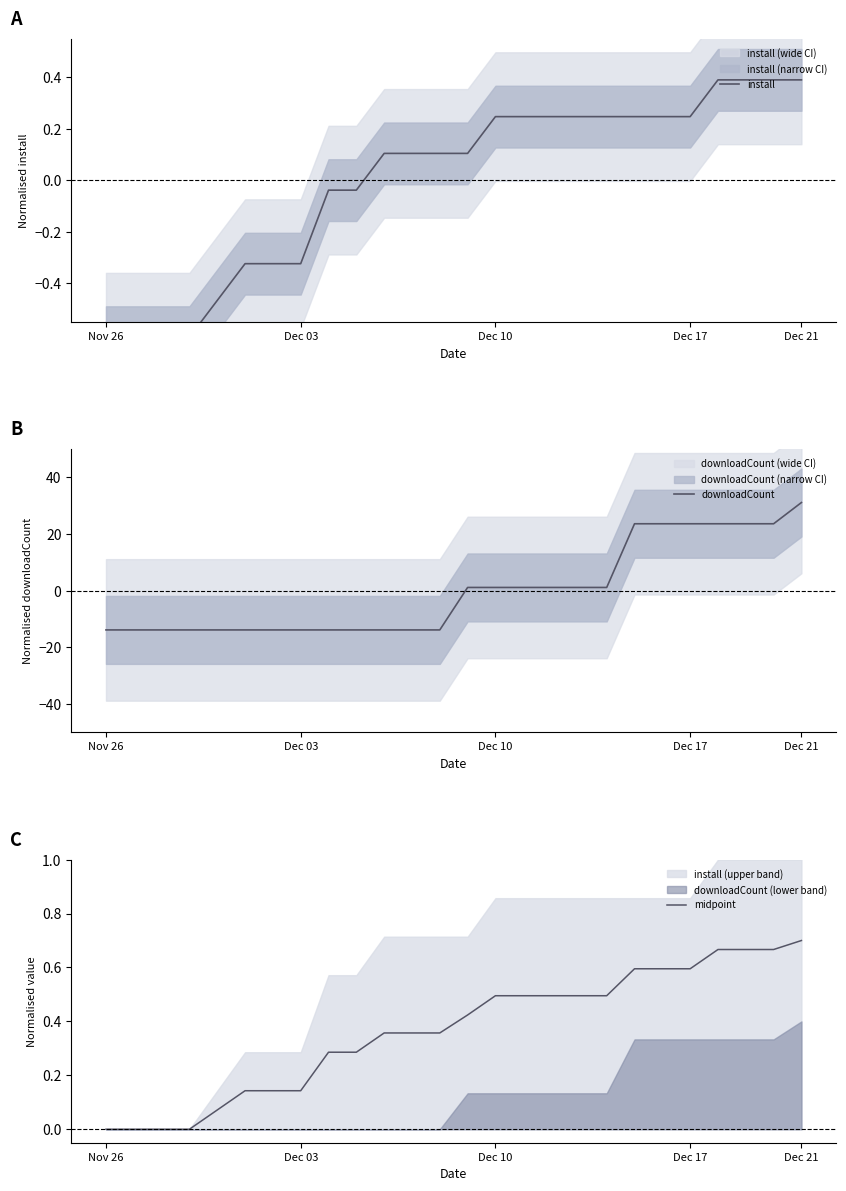

How many positive values does the install series have?

16